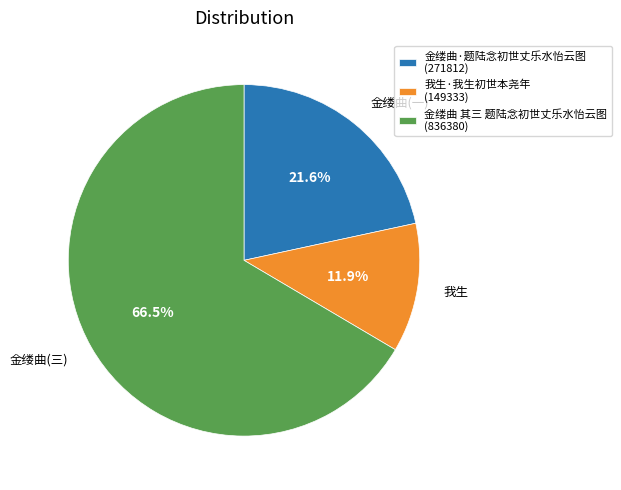

Is it true that 金缕曲·题陆念初世丈乐水怡云图 is 22% of the pie?

True